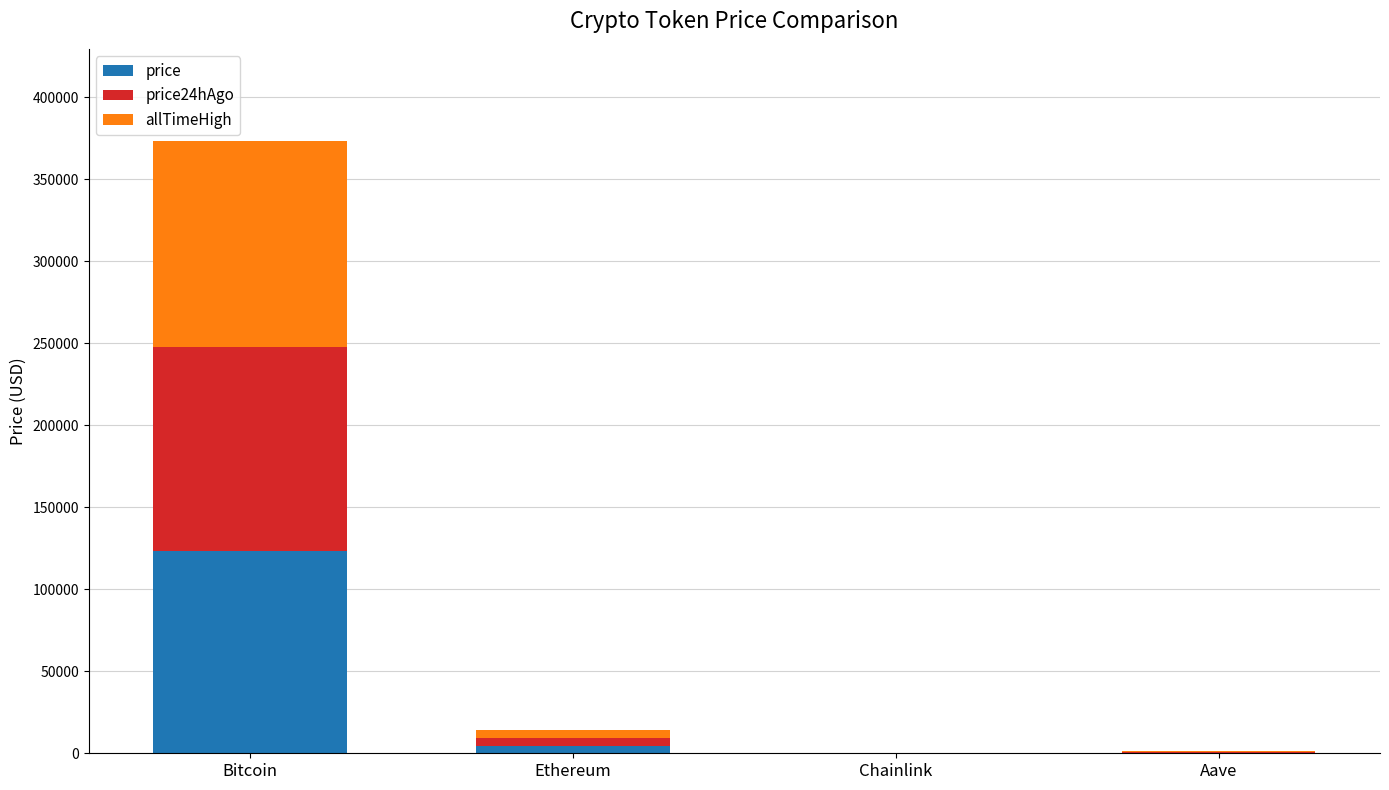

The price series shows 212931.9 at Bitcoin. True or false?

False